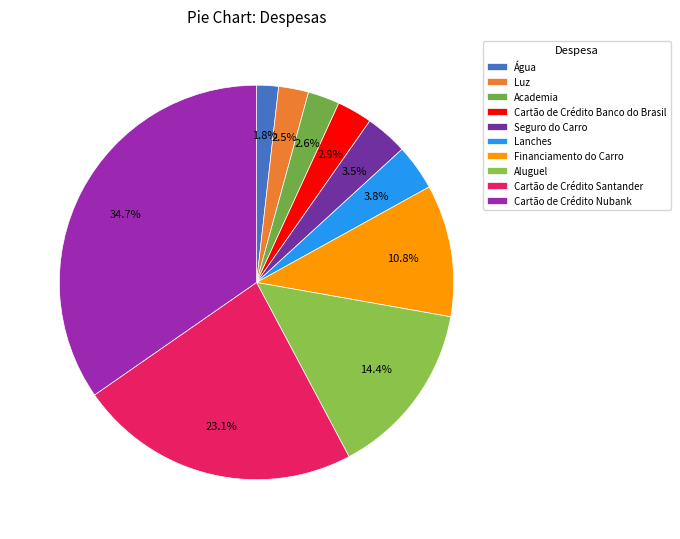

To the nearest percent, what portion does Financiamento do Carro represent?

11%